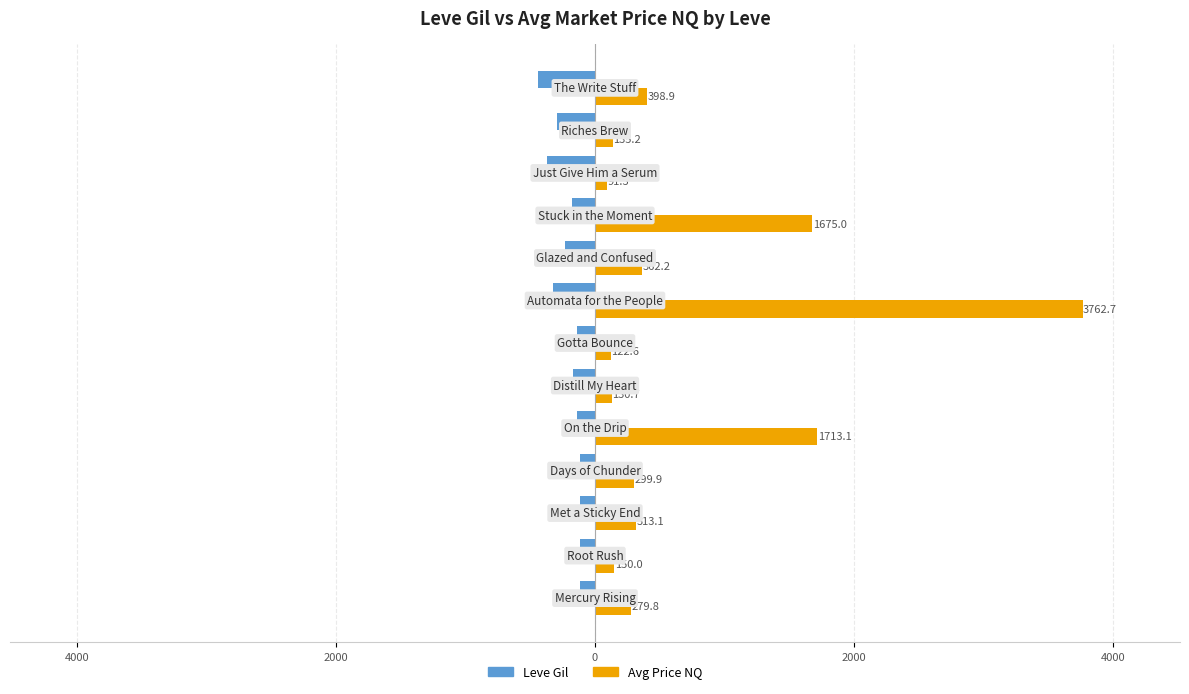

What are all the series names shown in the legend?

Leve Gil, Avg Price NQ